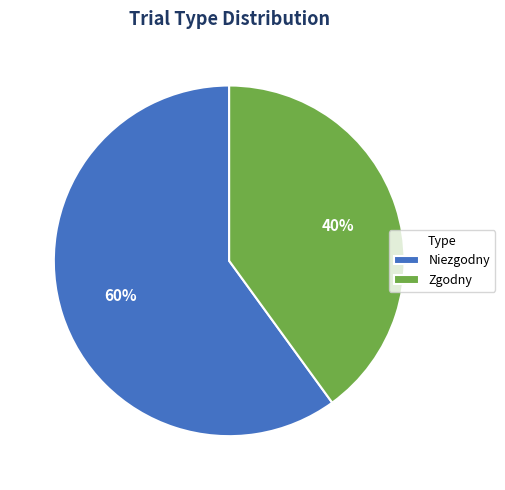

Is Zgodny the majority of the pie?

No